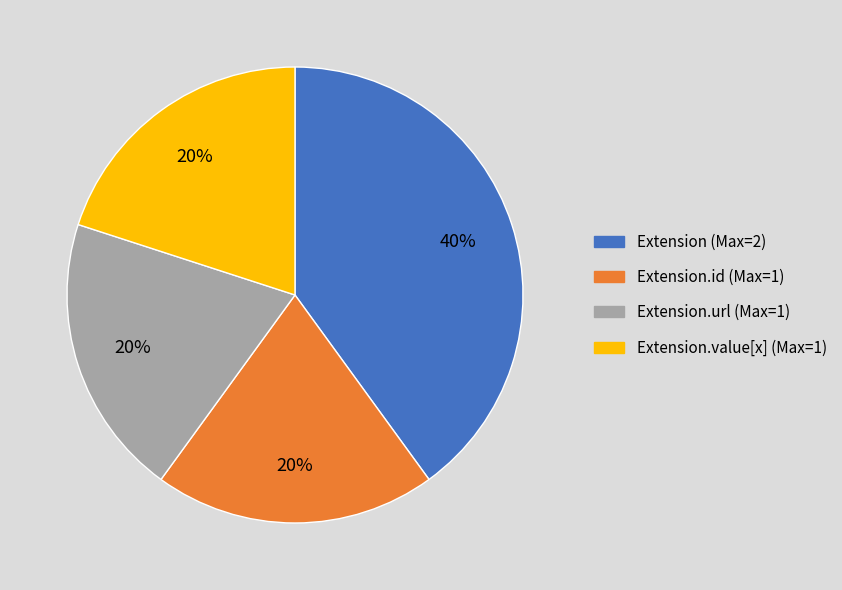

Is there a majority slice in this chart?

No